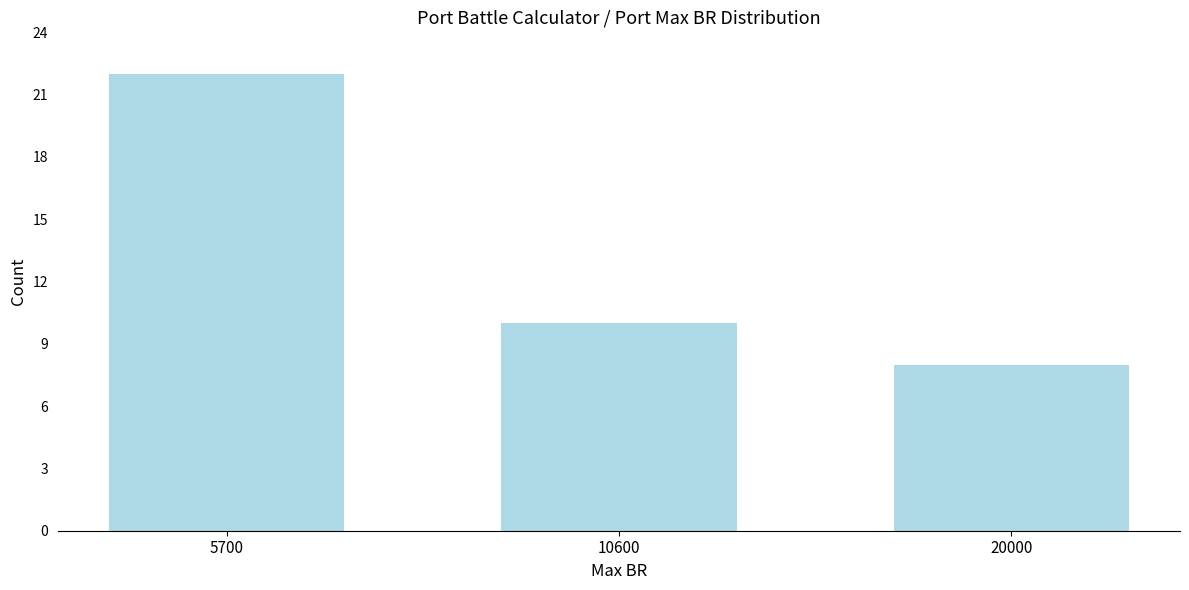

Reading right to left, list all the values displayed in this chart.

8	10	22